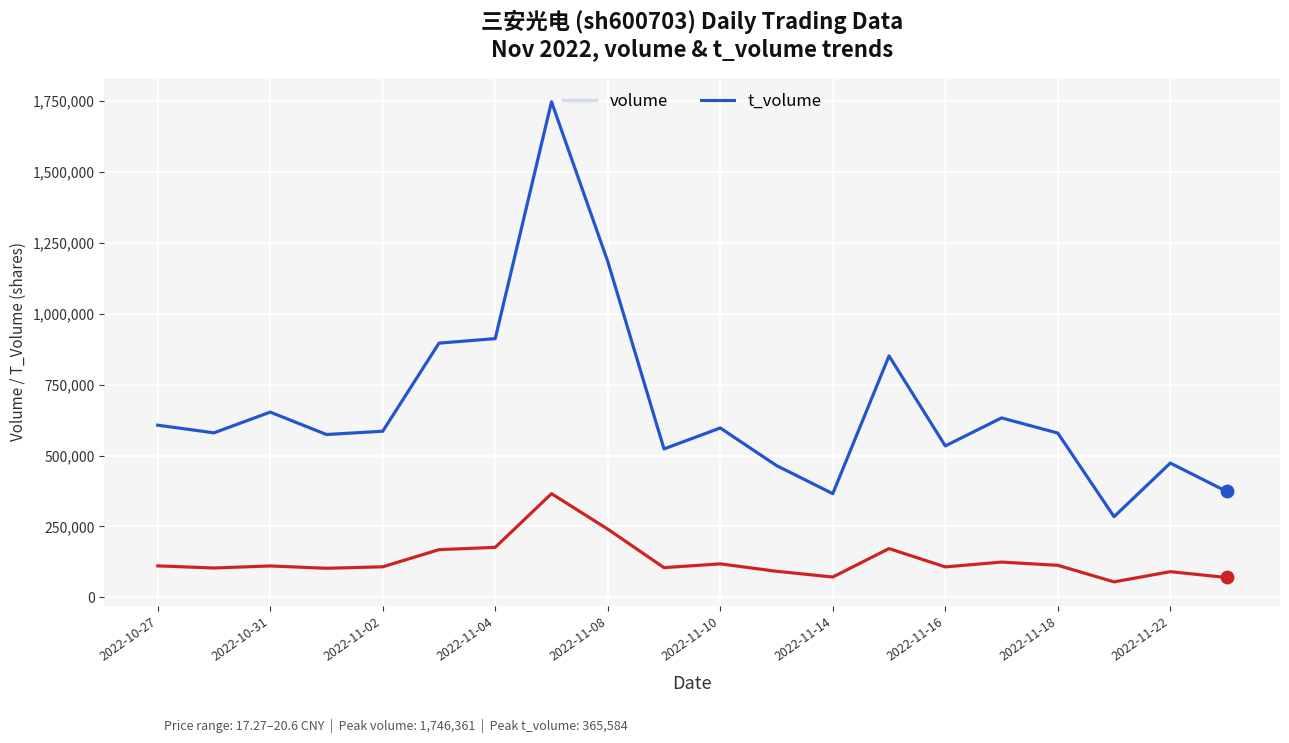

What are all the series names shown in the legend?

volume, t_volume